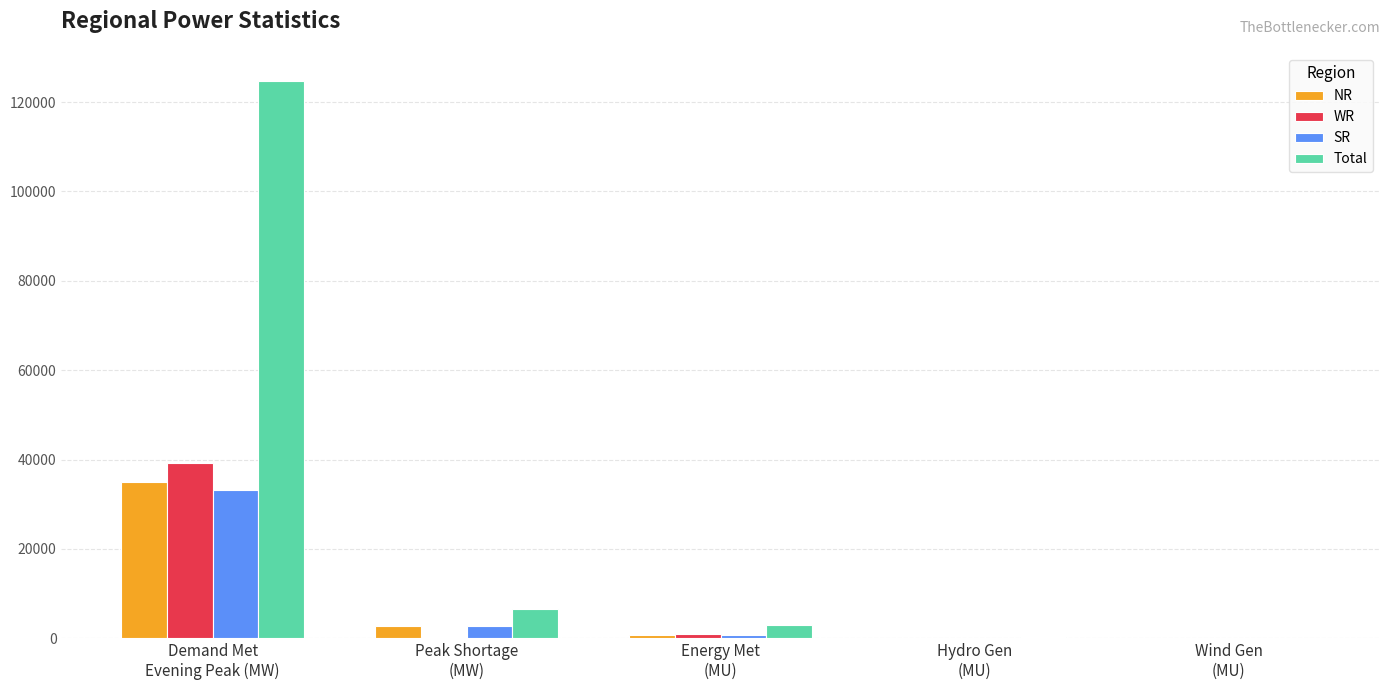

Is it true that Total equals 326 at Hydro Gen
(MU)?

True